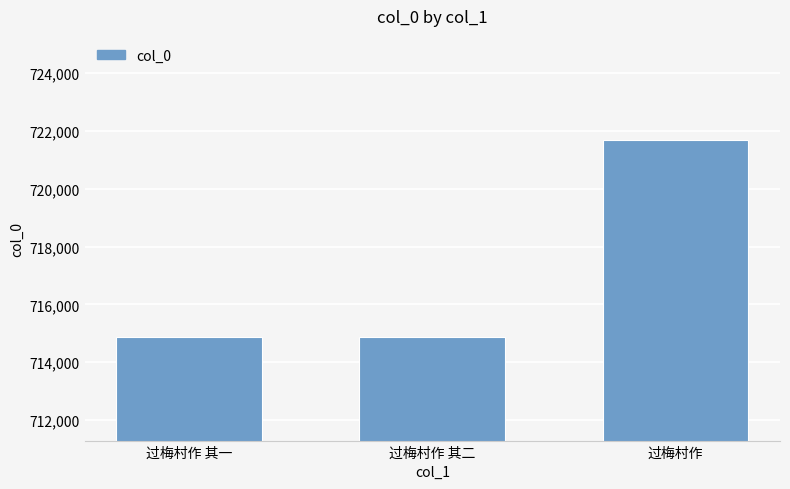

What is the average value?

717137